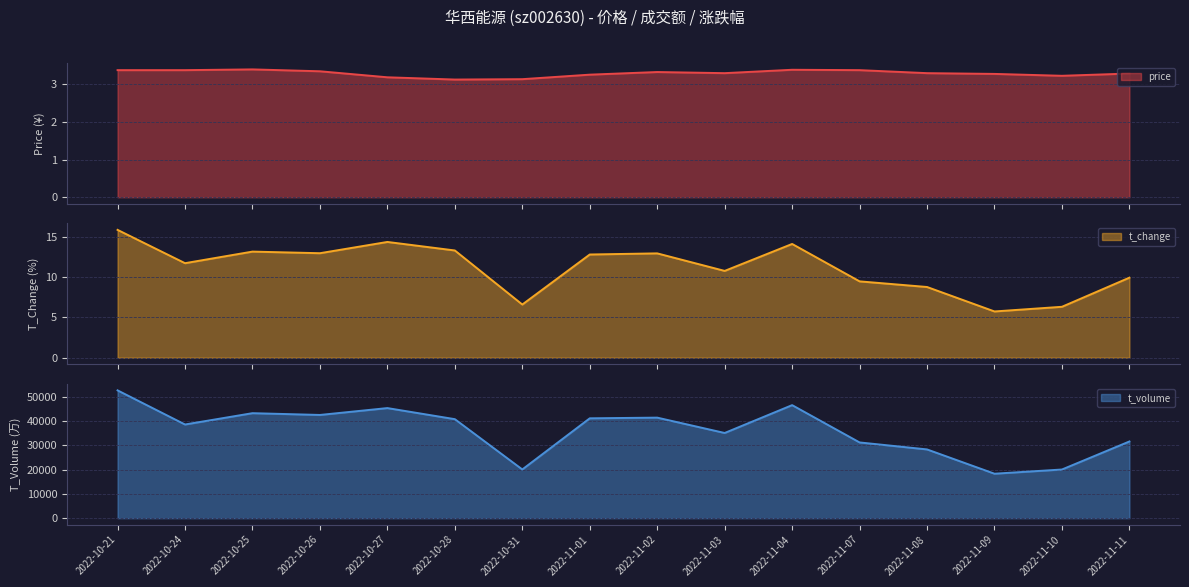

True or false: t_change and price intersect in this chart.

False